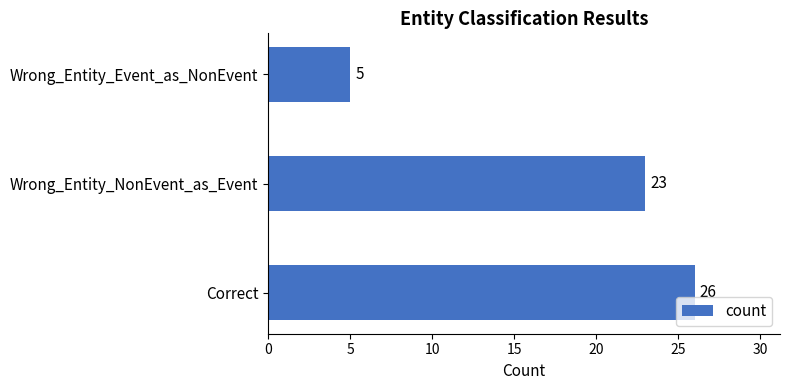

What value does the data have at Wrong_Entity_NonEvent_as_Event?

23